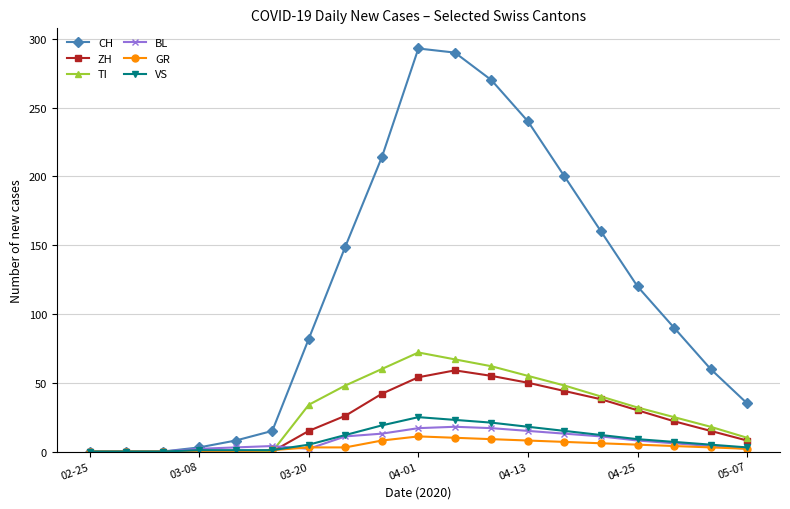

Which series has the largest total across all categories?

CH